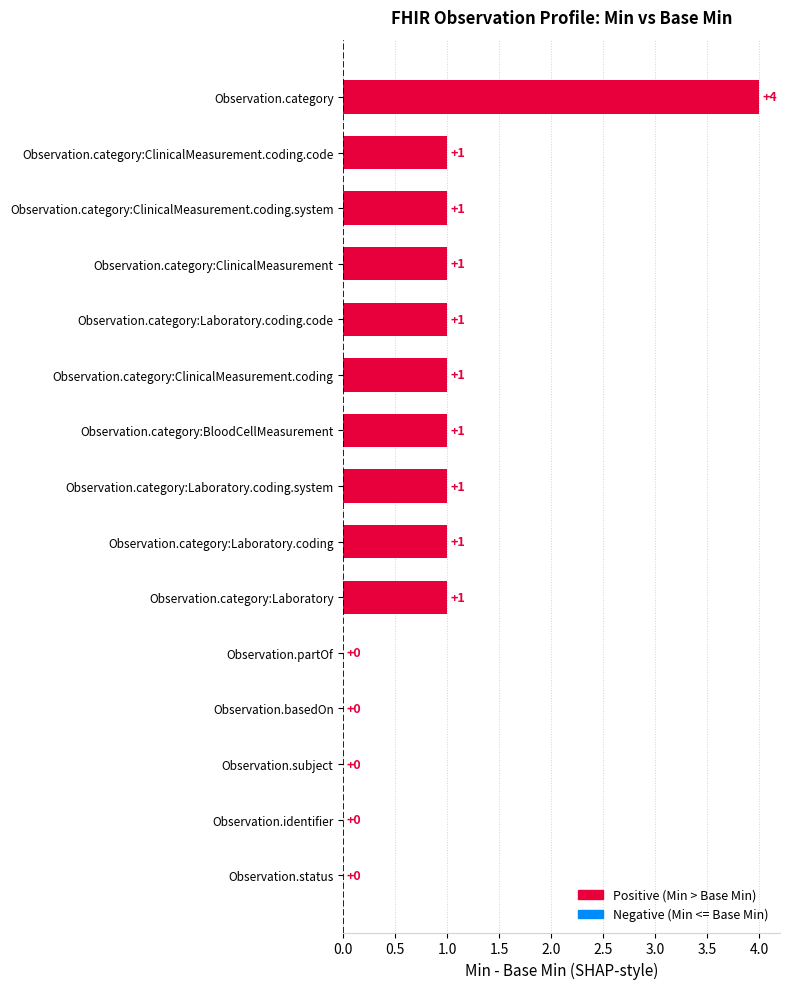

Does the chart contain any negative values?

No